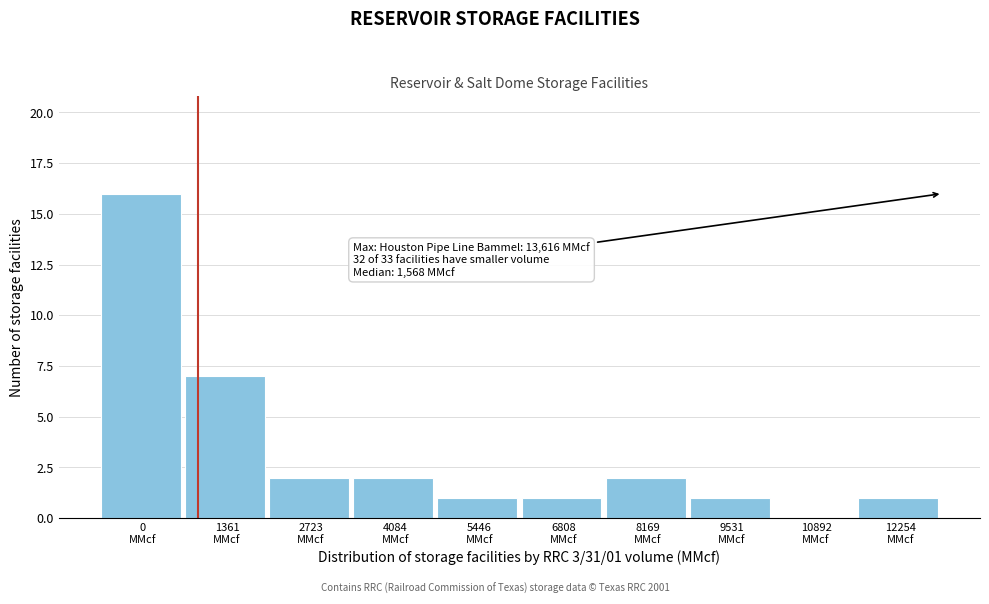

How many positive values are there?

9